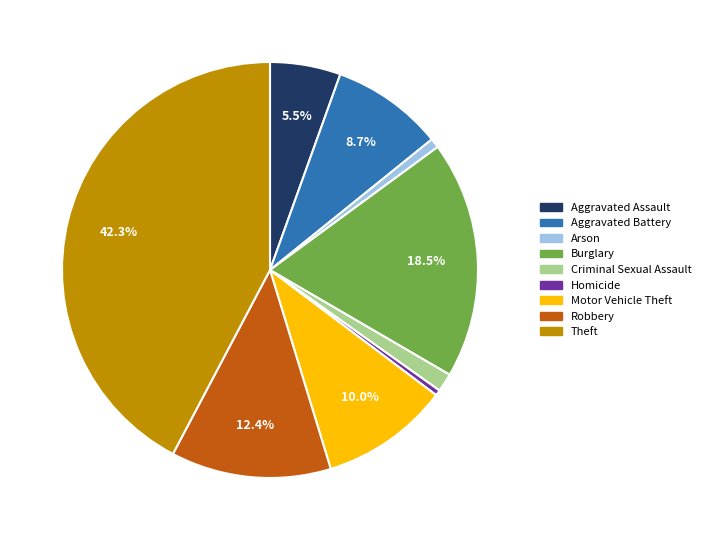

Is Theft the majority of the pie?

No